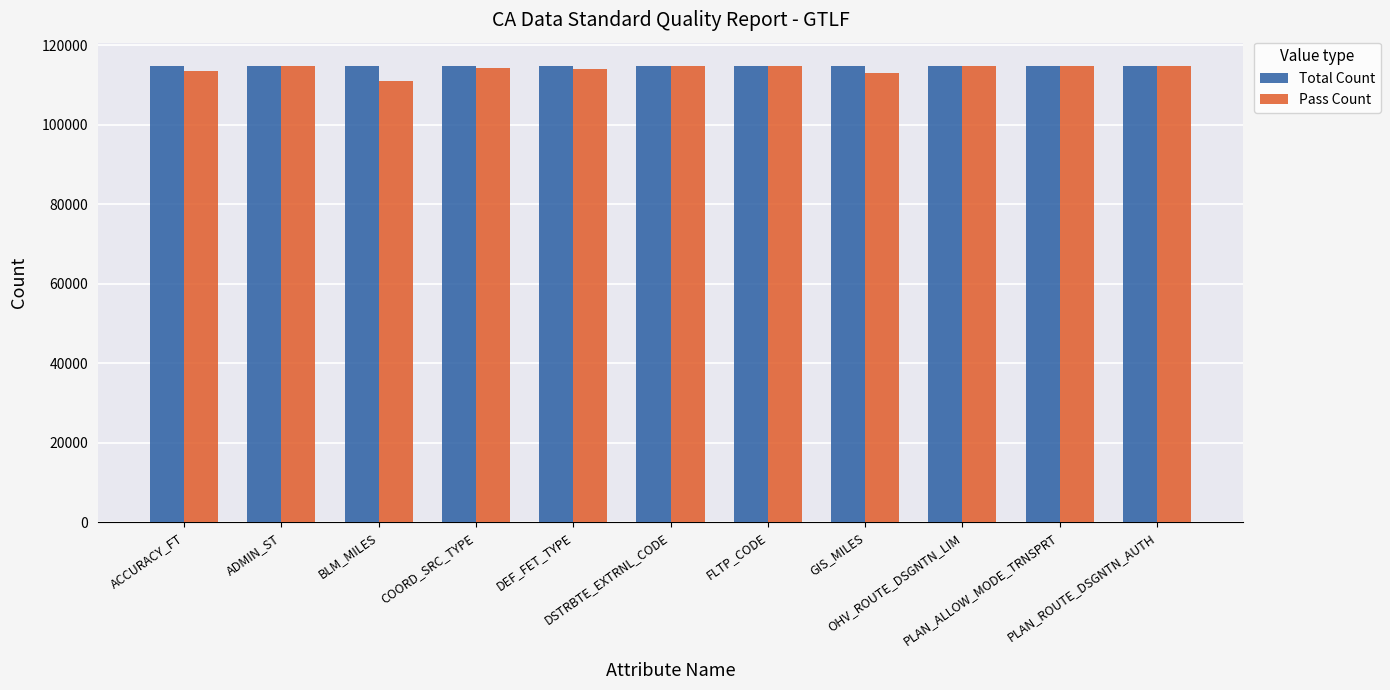

What position from the left is ADMIN_ST?

2